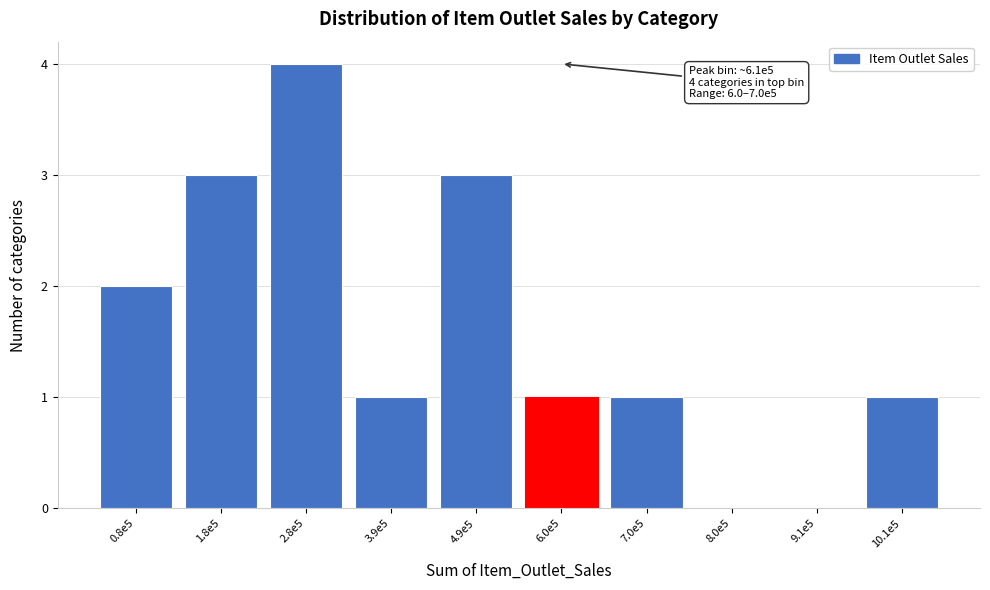

Is it true that the value at 7.0e5 is 1?

True